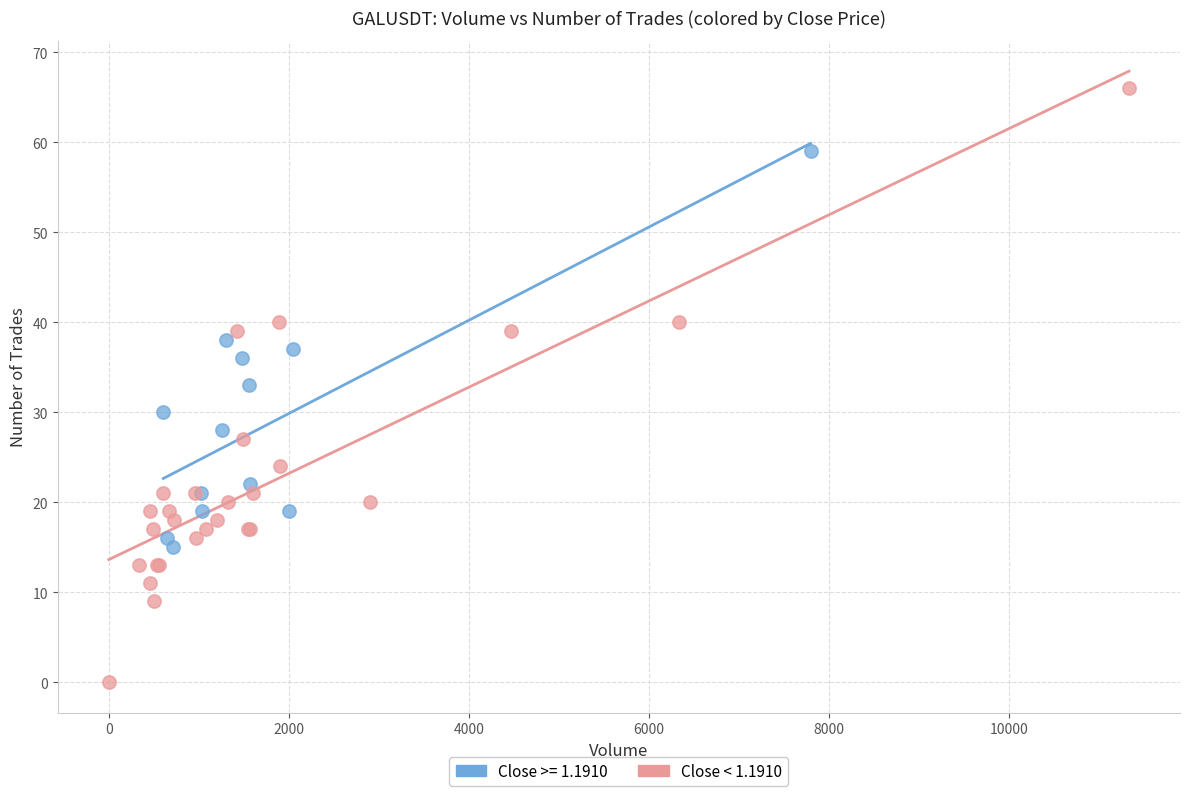

Which series has the largest Y range (max minus min)?

Close < 1.1910